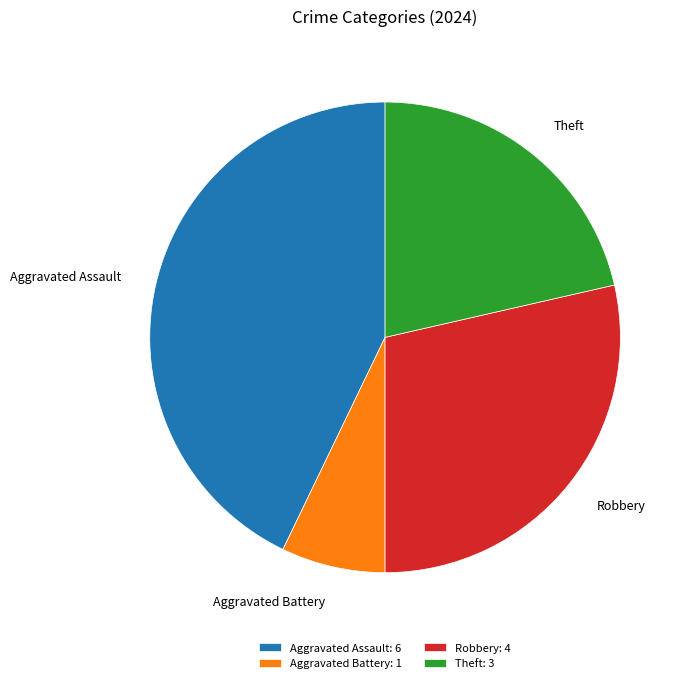

Which has a higher value, Aggravated Battery or Robbery?

Robbery